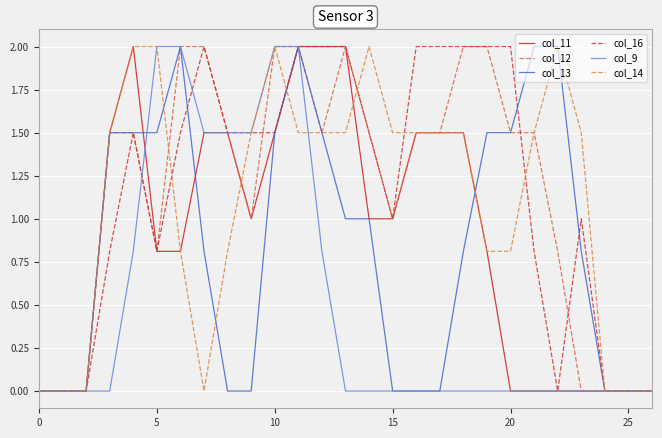

Does the chart display data point markers on the line(s)?

No